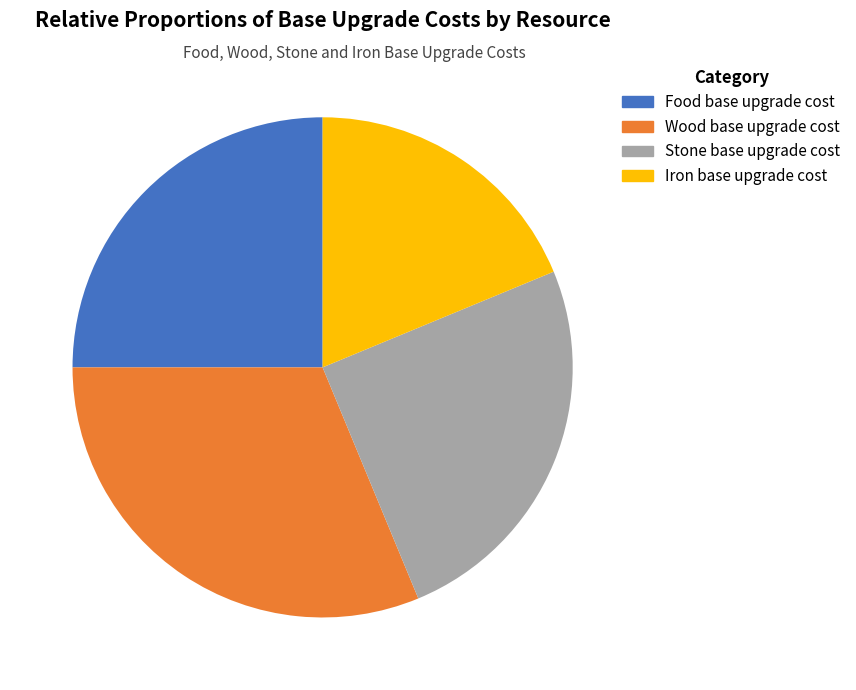

How many slices are in this pie chart?

4